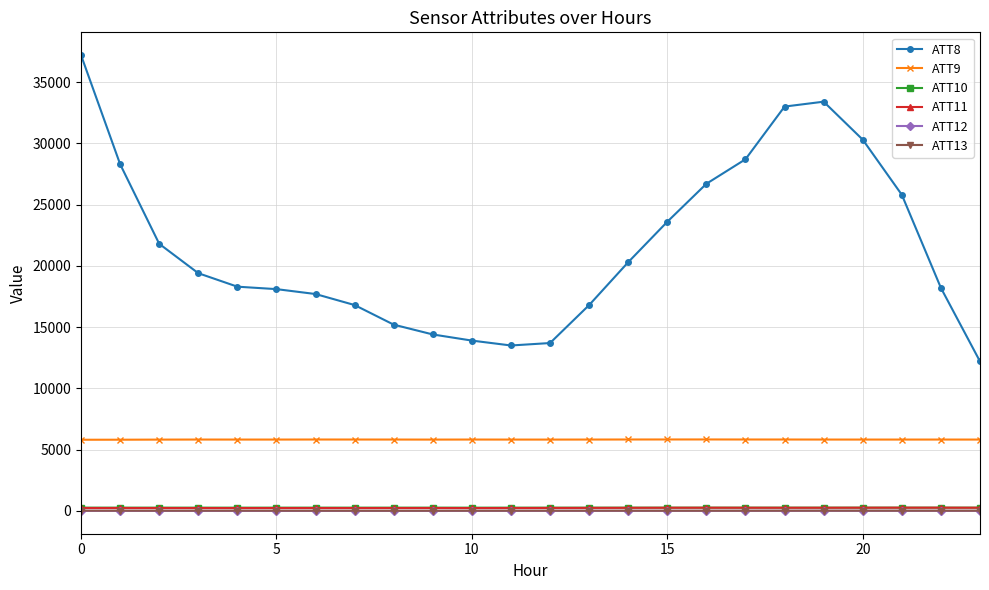

True or false: ATT12 and ATT8 cross at least once.

False